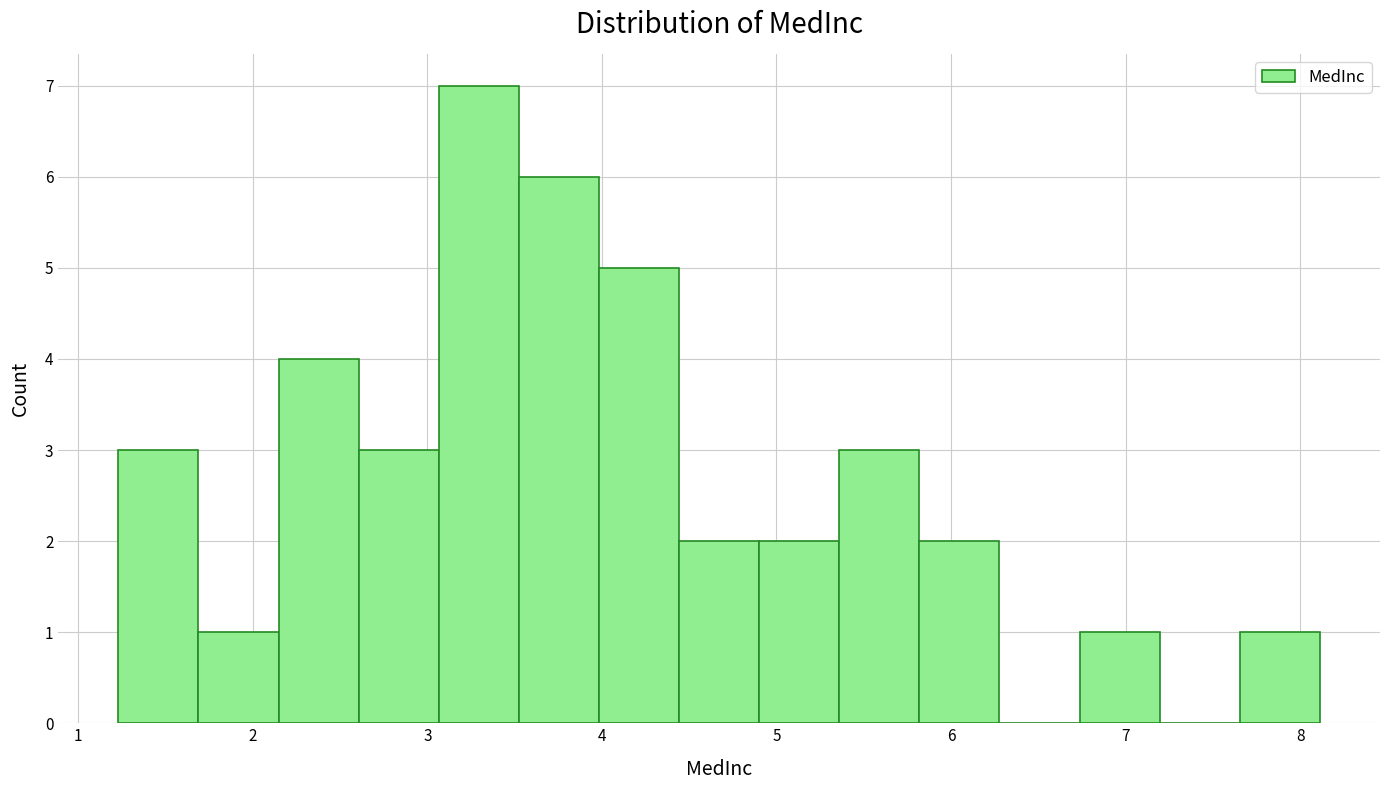

Reading left to right, transcribe this chart: for each bar, give the range it covers on the x-axis and its height. Neither the bar edges nor the heights are printed on the chart, so give them approximately, as read against the axes.

1.2 to 1.7: 3
1.7 to 2.1: 1
2.1 to 2.6: 4
2.6 to 3.1: 3
3.1 to 3.5: 7
3.5 to 4.0: 6
4.0 to 4.4: 5
4.4 to 4.9: 2
4.9 to 5.4: 2
5.4 to 5.8: 3
5.8 to 6.3: 2
6.3 to 6.7: 0
6.7 to 7.2: 1
7.2 to 7.7: 0
7.7 to 8.1: 1